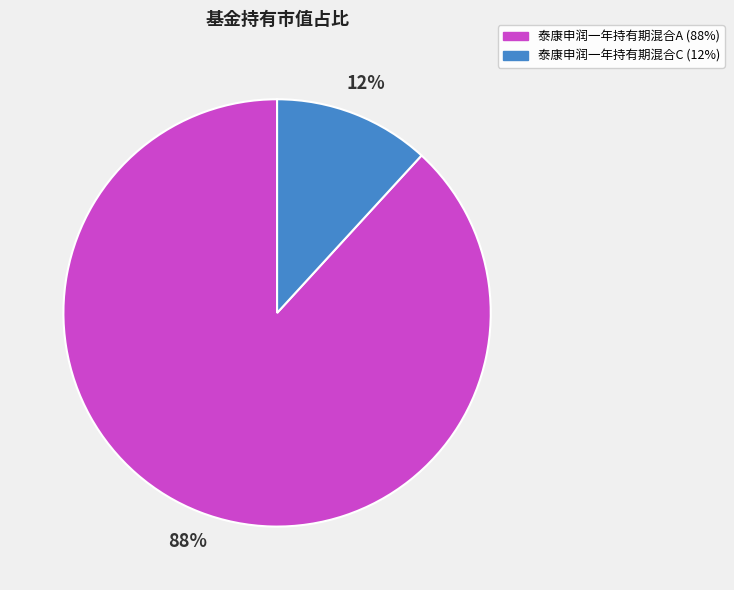

Which category has the biggest portion of the pie?

泰康申润一年持有期混合A